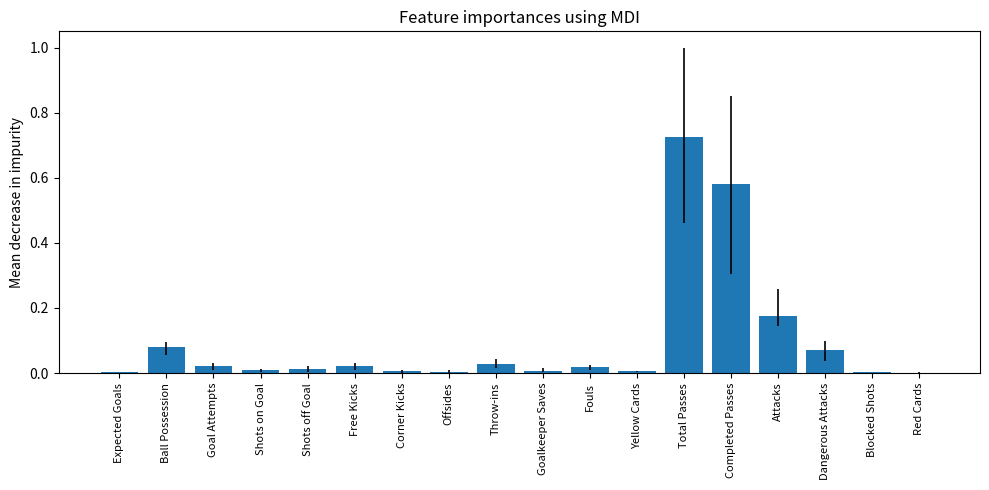

Which has a higher value, Free Kicks or Red Cards?

Free Kicks